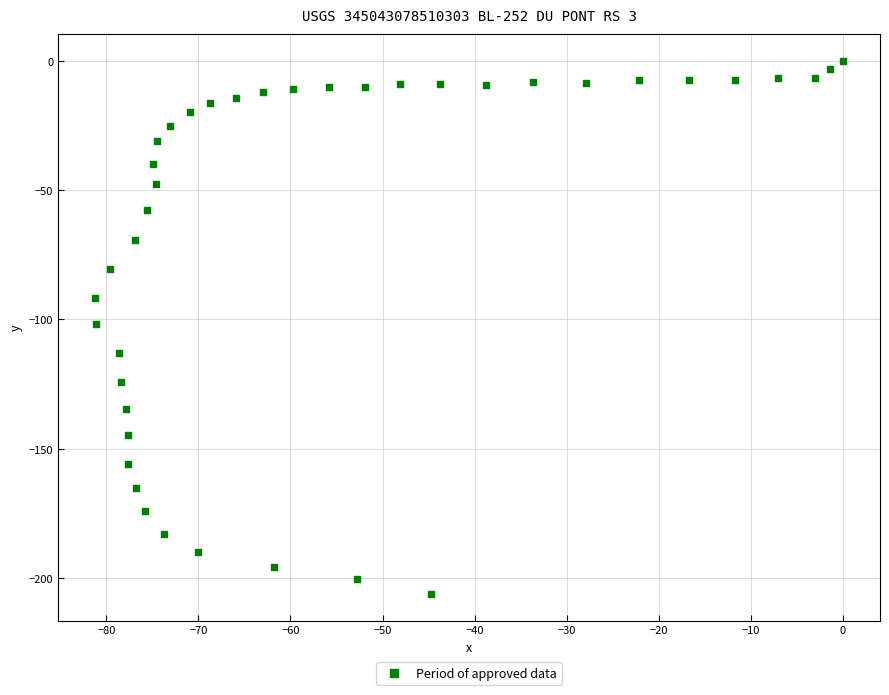

What is the range of X values (max minus min)?

81.2